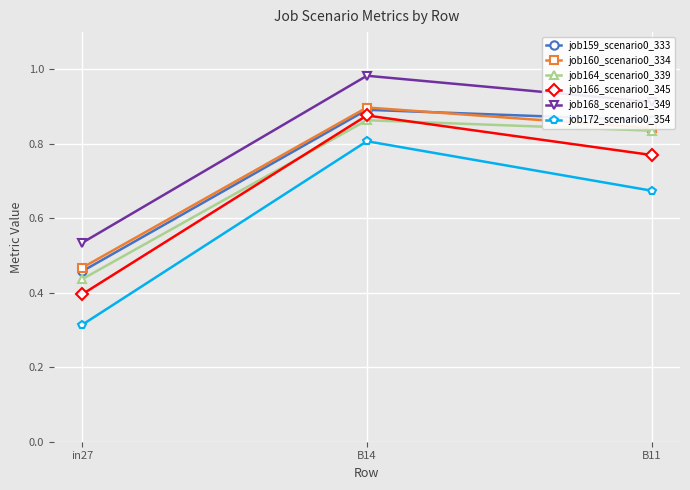

Is the value of job166_scenario0_345 at B11 greater than the value of job164_scenario0_339 at in27?

Yes